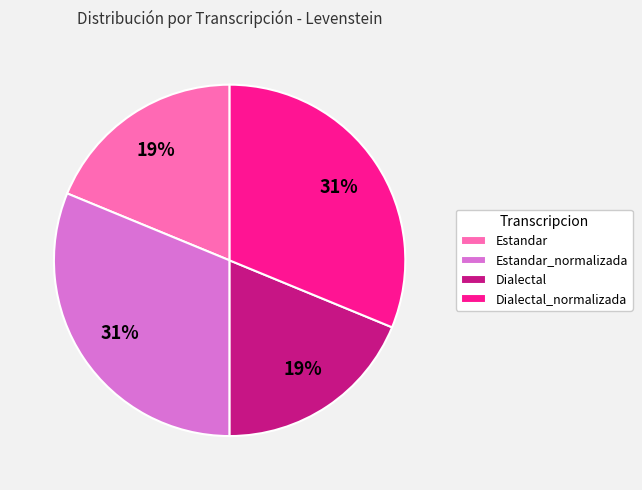

Between Dialectal and Dialectal_normalizada, which is larger?

Dialectal_normalizada